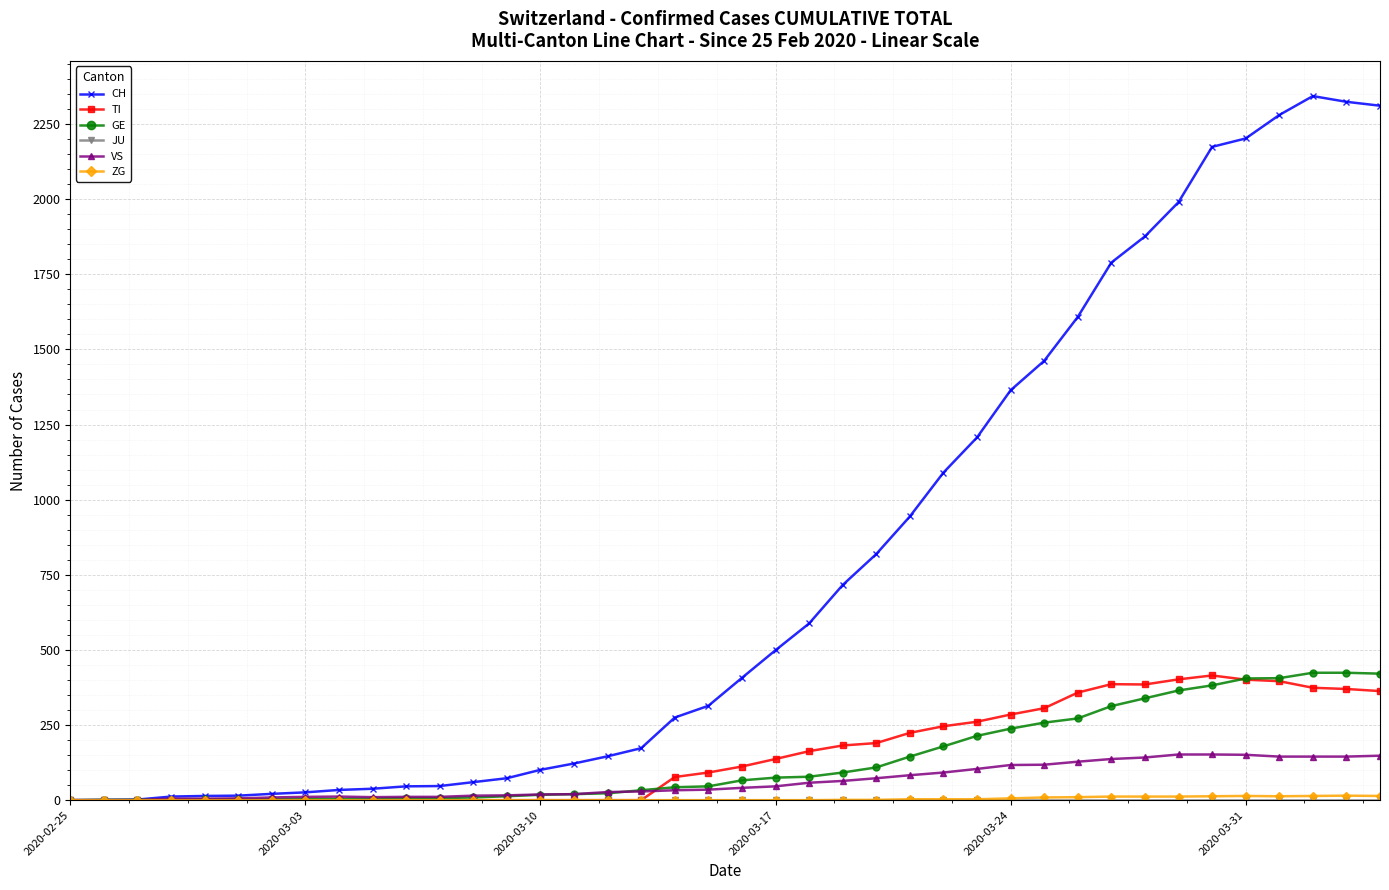

Which series has the largest total across all categories?

CH